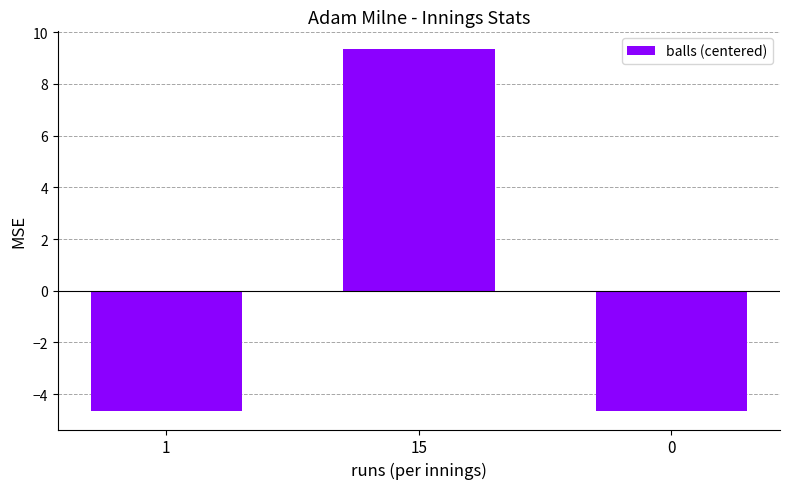

Reading left to right, list all the values displayed in this chart.

1=-4.7	15=9.3	0=-4.7